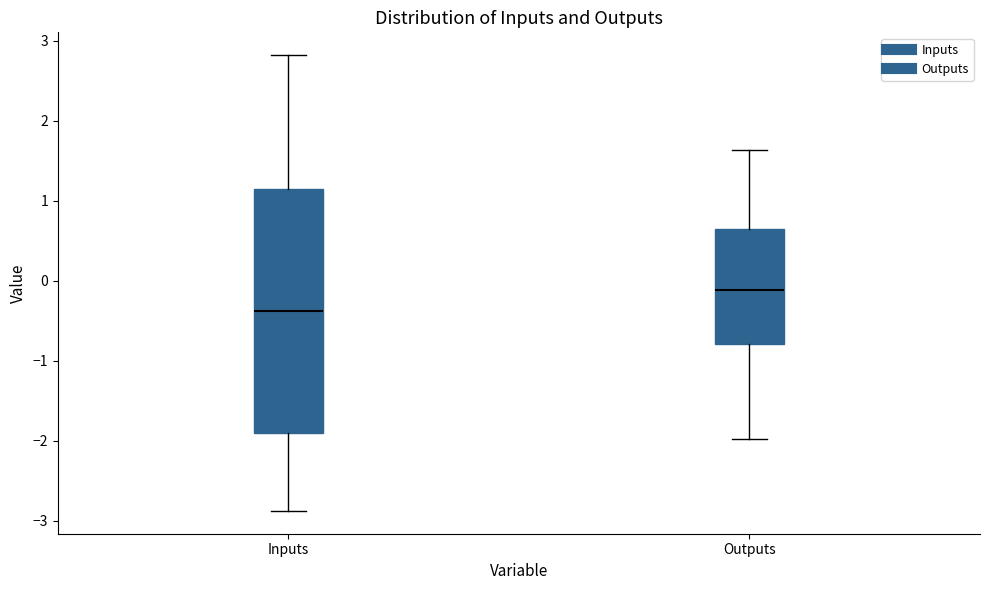

Reading left to right, read every box against the y-axis: the position of its median line, the range the box covers, and the ends of its whiskers. The values are not printed on the chart, so give them approximately, as read against the axis.

Inputs: median -0.4, box -1.9 to 1.1, whiskers -2.9 to 2.8
Outputs: median -0.1, box -0.8 to 0.6, whiskers -2.0 to 1.6